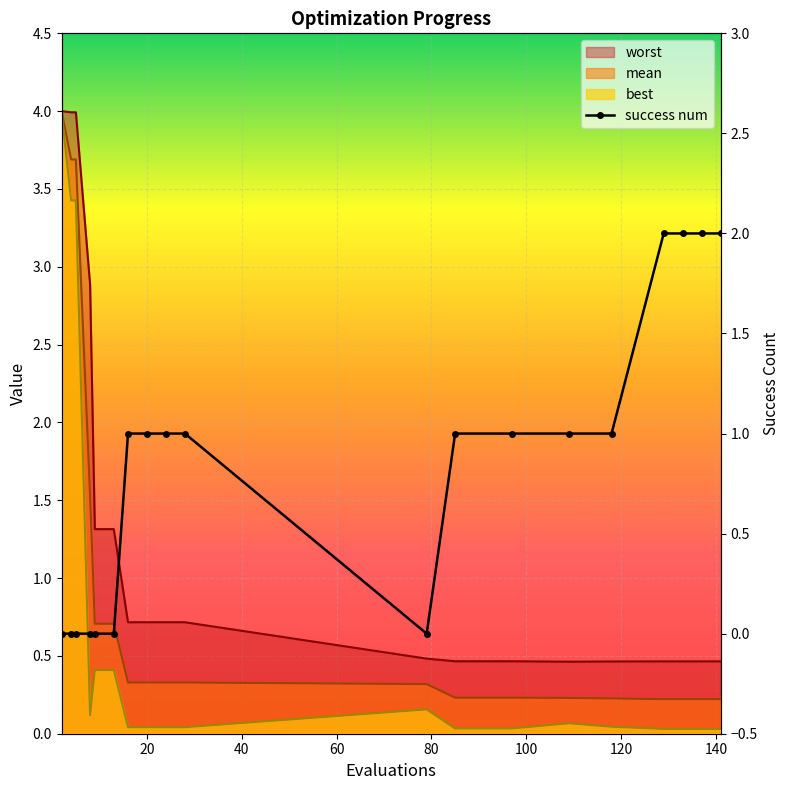

Rank the categories by mean value from highest to lowest.

2, 4, 5, 8, 9, 13, 16, 20, 24, 28, 79, 85, 97, 109, 118, 129, 133, 137, 141